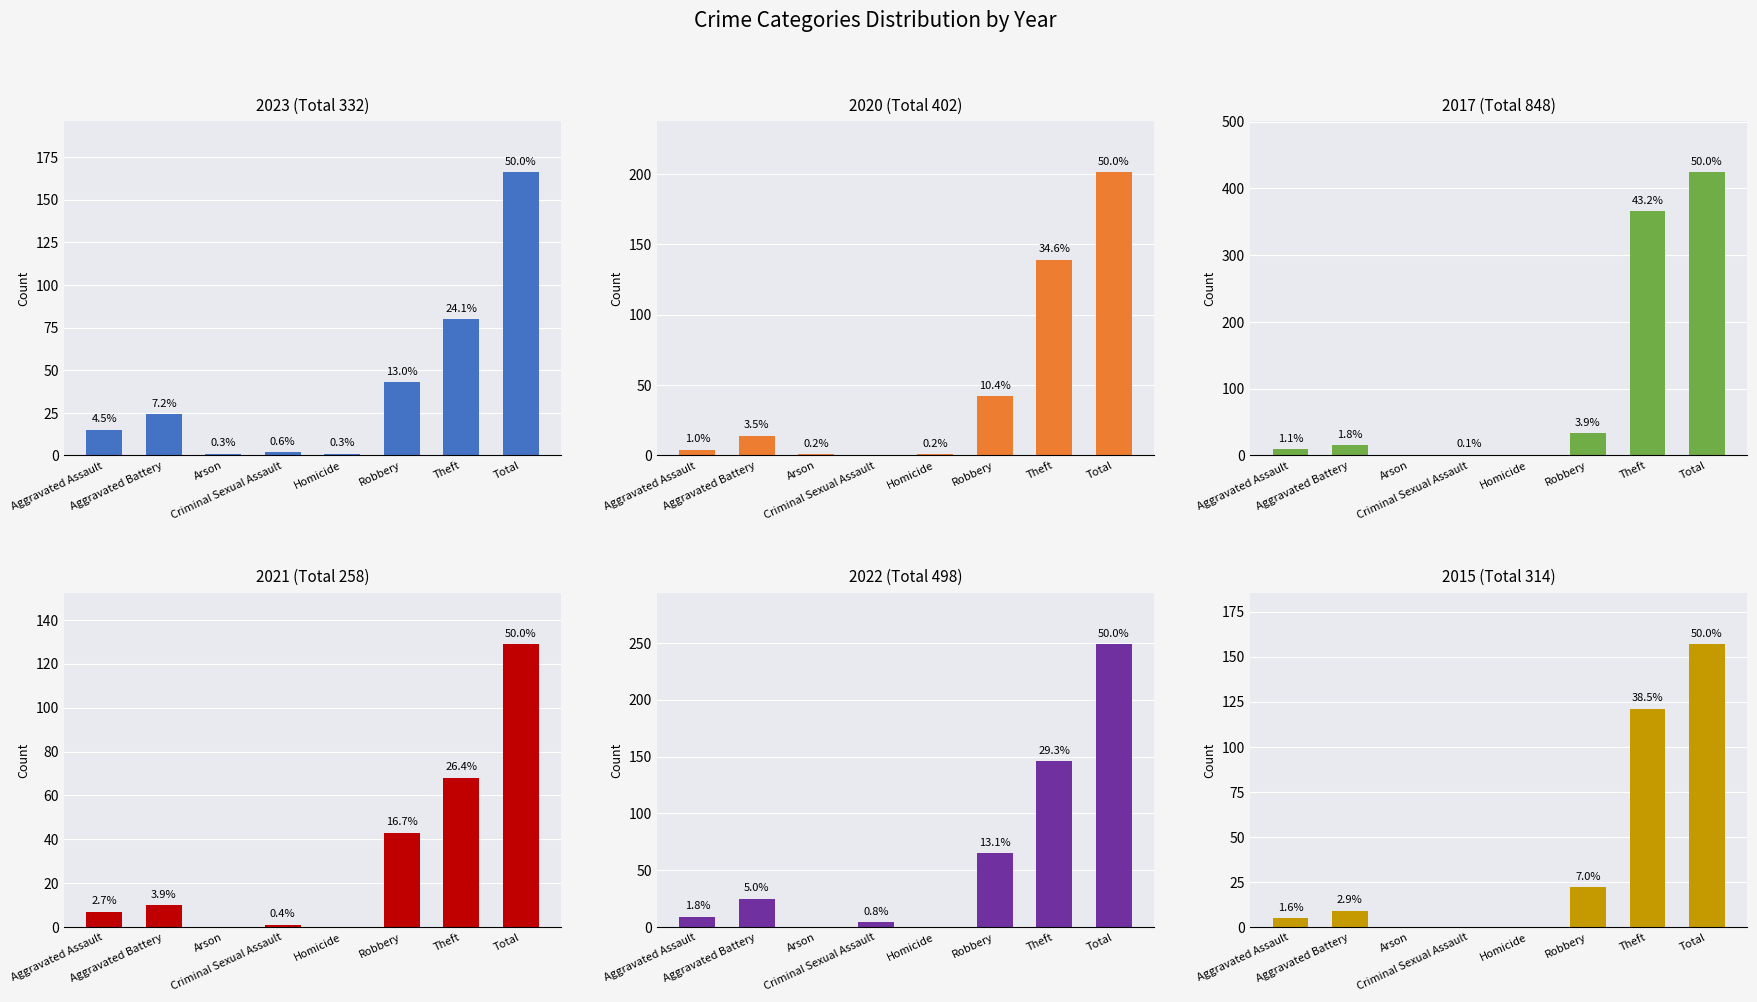

What is the value of the 2022 bar at the 7th from the left?

146